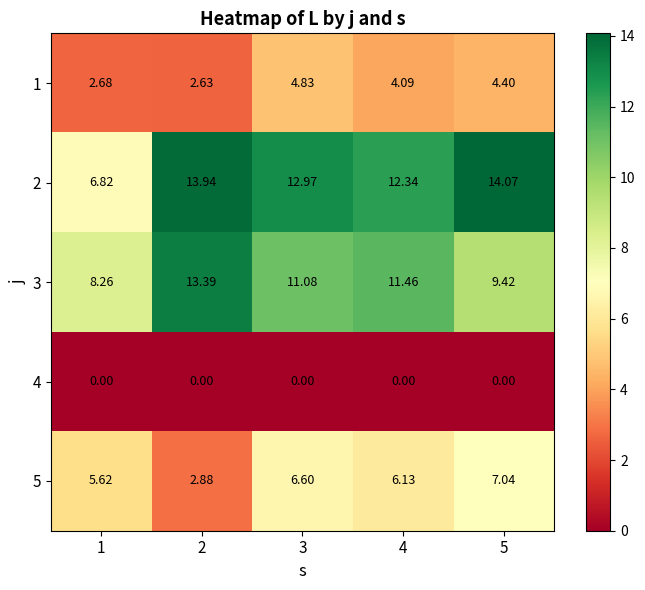

Which series has the widest spread of values?

2